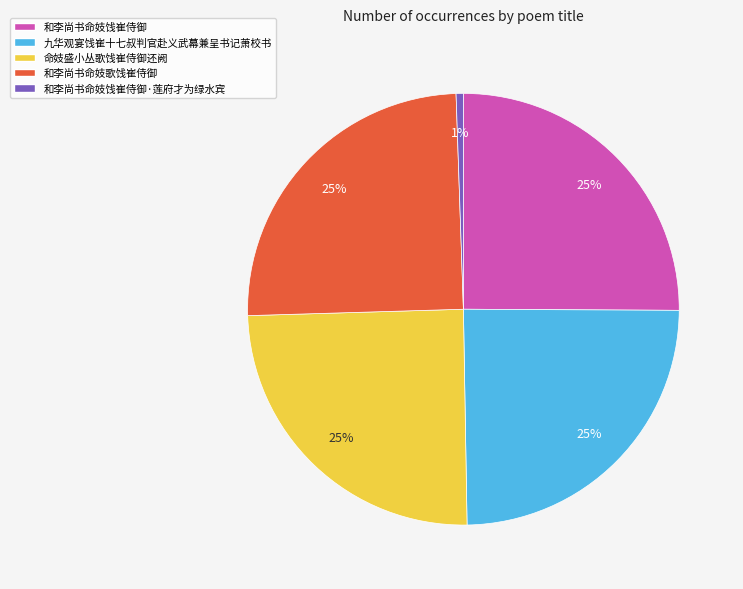

To the nearest percent, what is the average slice percentage?

20%